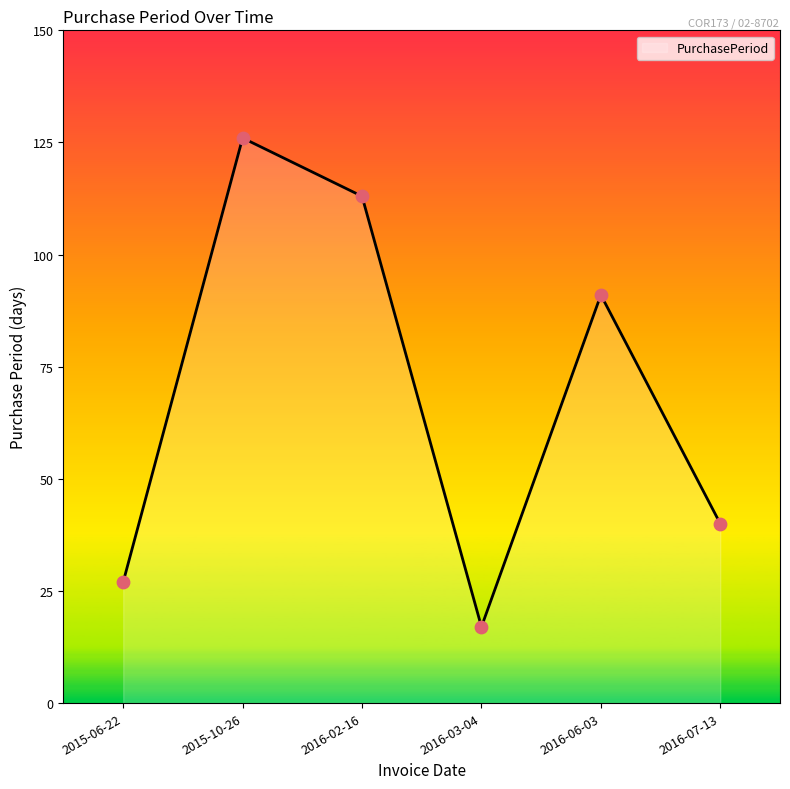

What is the ratio of the value at 2016-07-13 to the value at 2015-10-26?

0.3